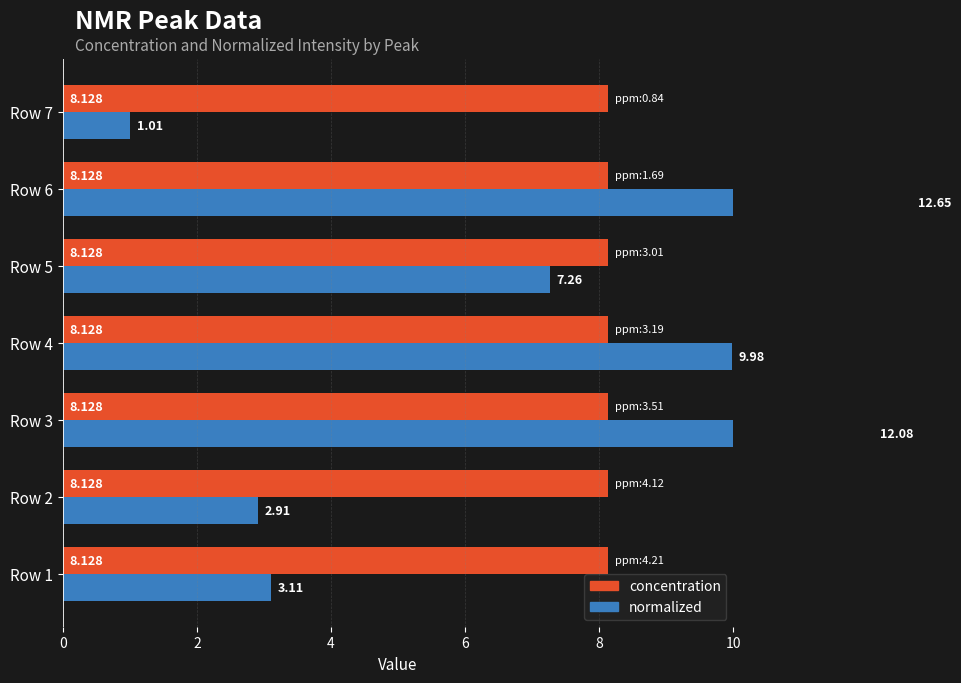

Which series has the widest spread of values?

normalized